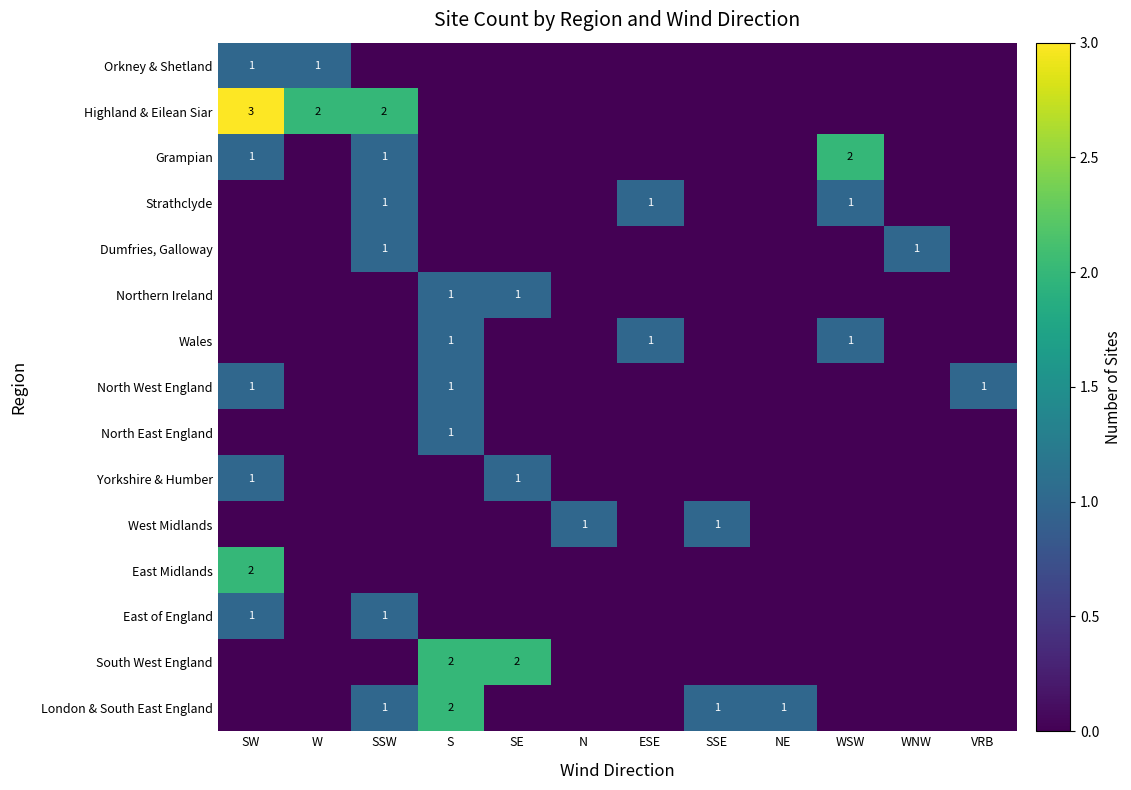

At which category does the chart reach its minimum across all series?

SSW